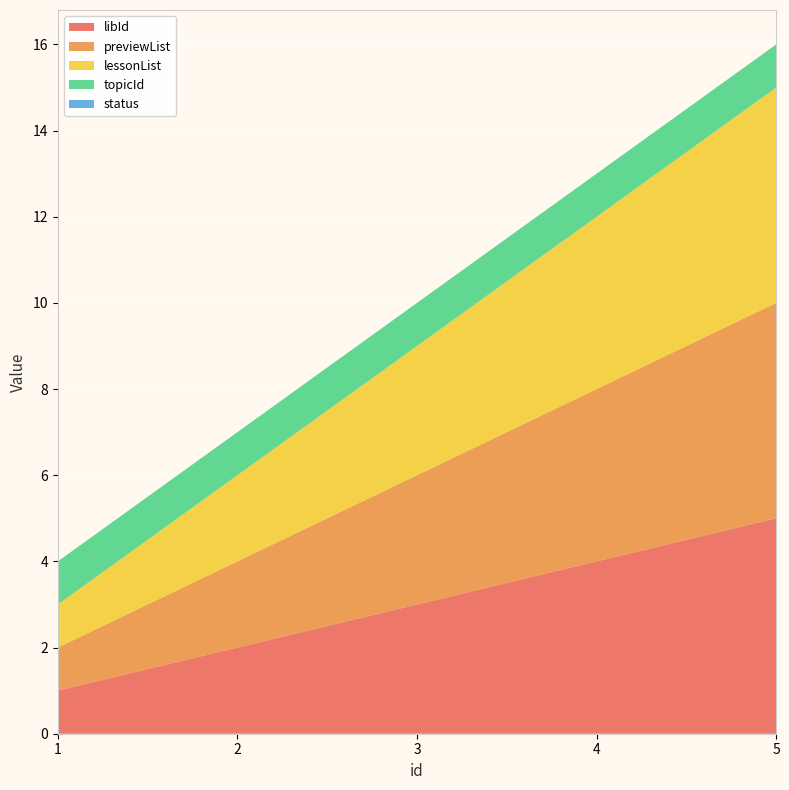

Reading left to right, extract all data points from this chart.

libId: 1=1	2=2	3=3	4=4	5=5
previewList: 1=1	2=2	3=3	4=4	5=5
lessonList: 1=1	2=2	3=3	4=4	5=5
topicId: 1=1	2=1	3=1	4=1	5=1
status: 1=0	2=0	3=0	4=0	5=0